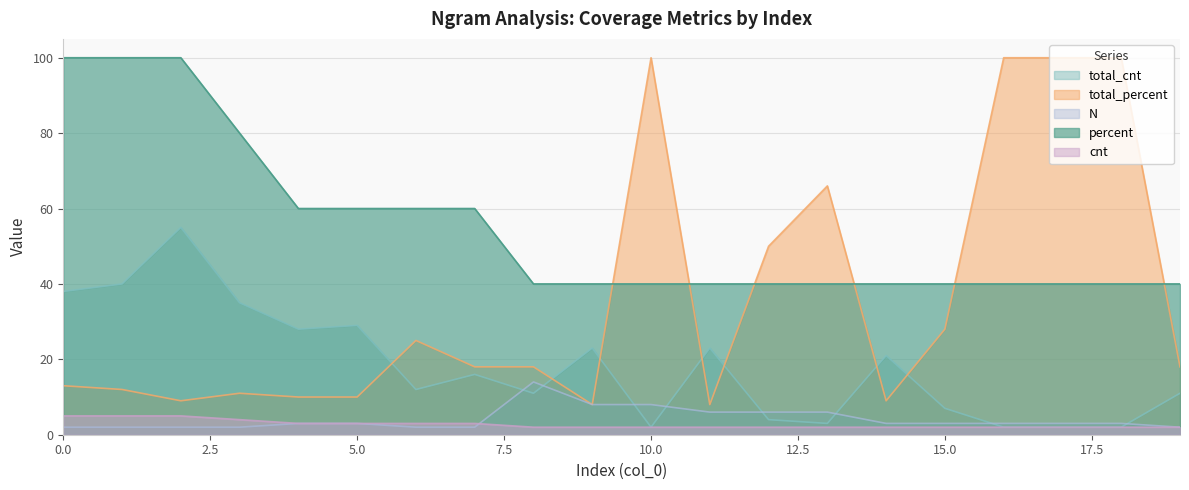

At which category does the chart reach its peak across all series?

10